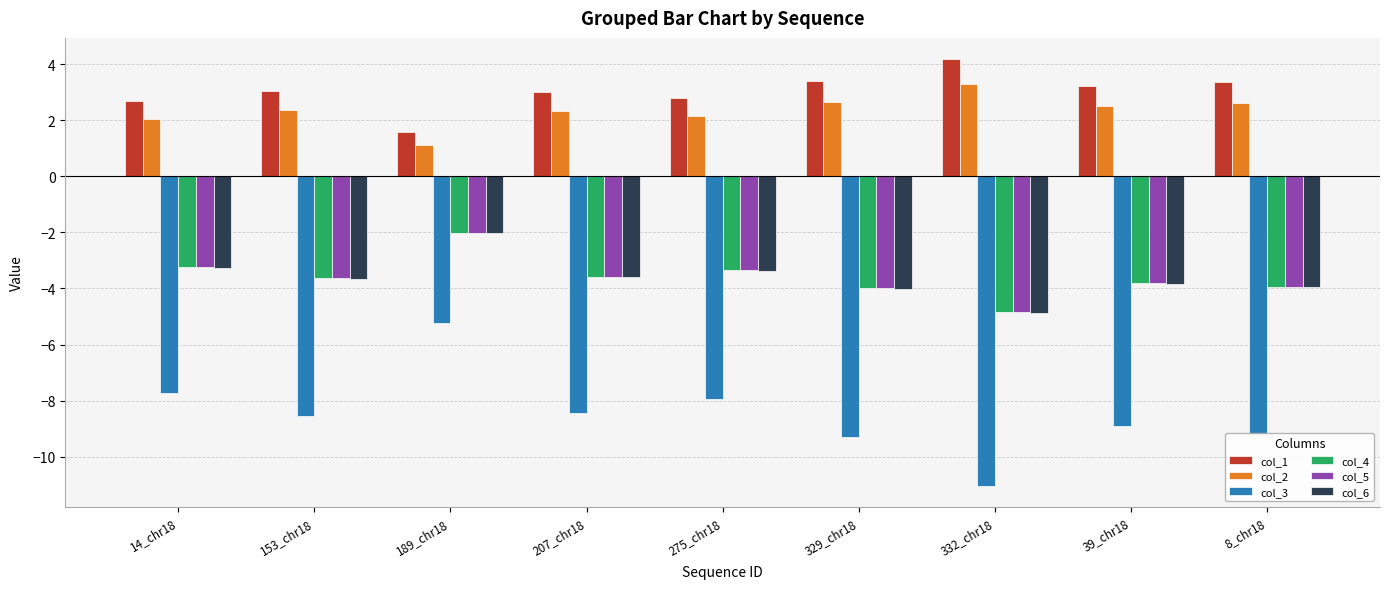

True or false: col_6 has a value of -5.3 at 153_chr18.

False